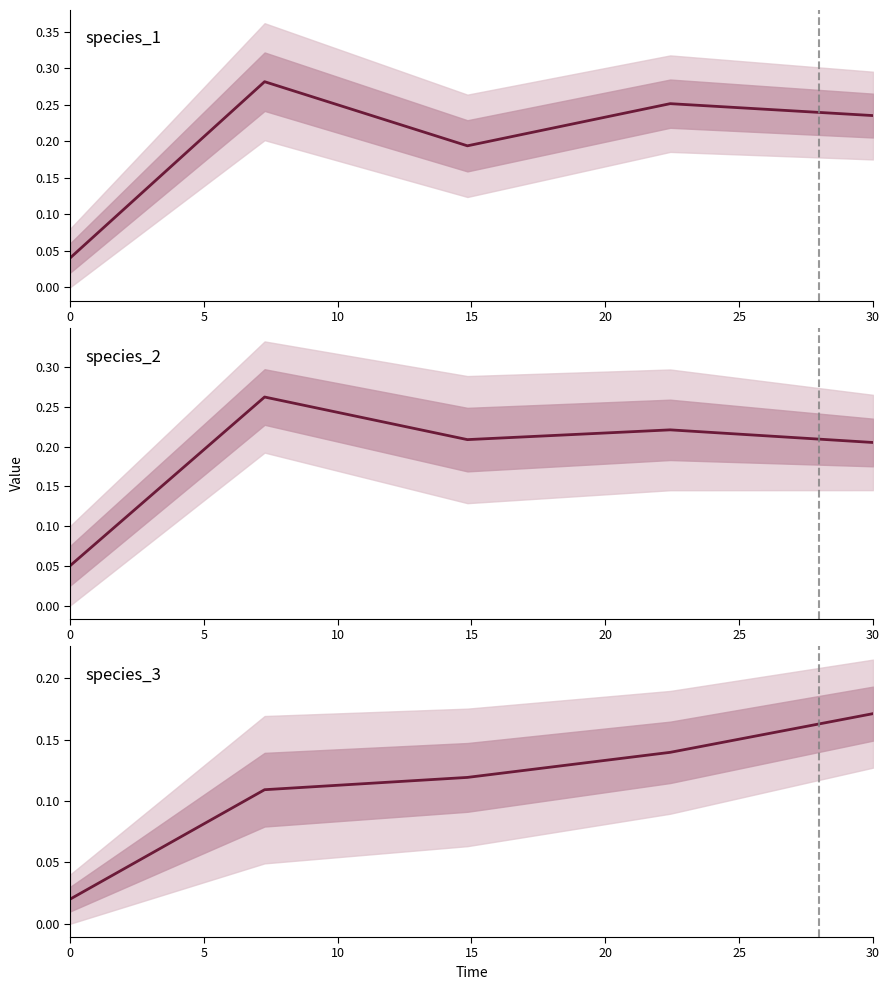

Is the value of species_2 at 15 greater than the value of species_1 at 5?

No